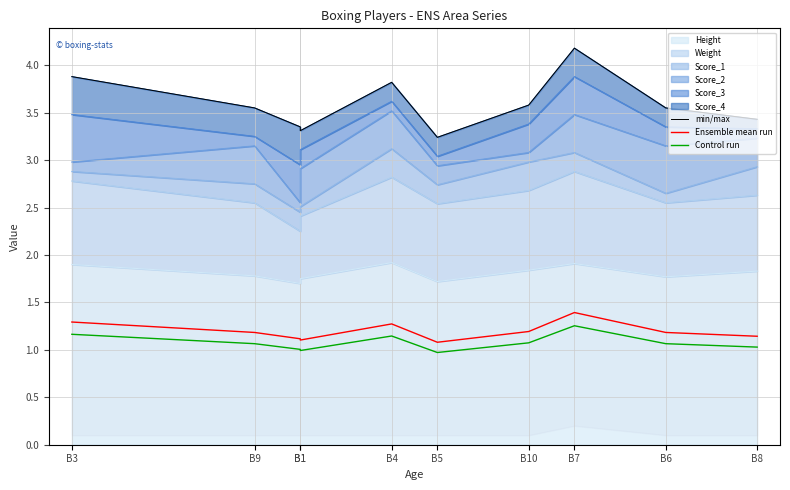

What is the difference between the maximum and minimum values in the Control run series?

0.3